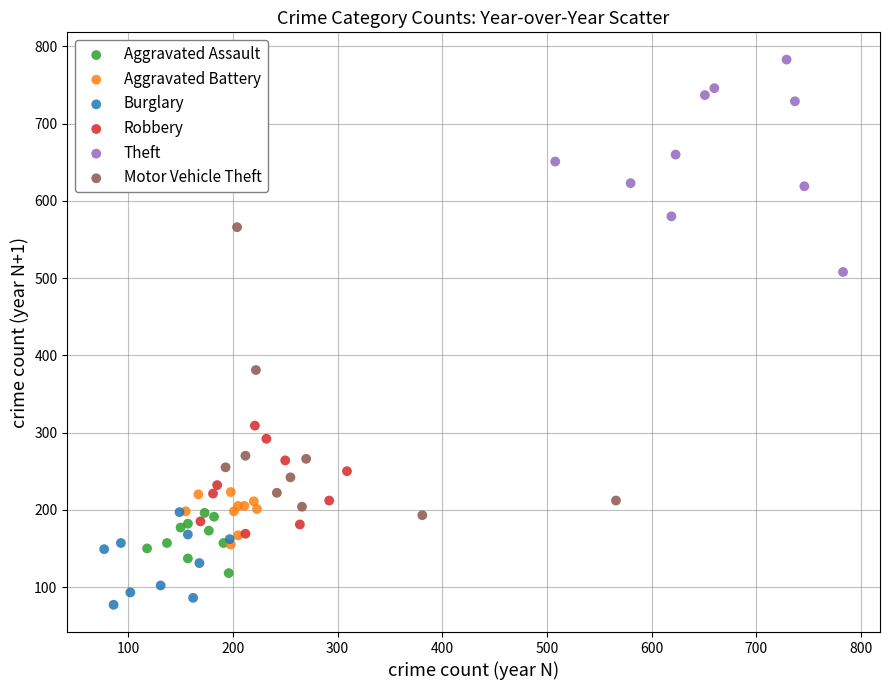

Which series reaches the minimum Y coordinate?

Burglary